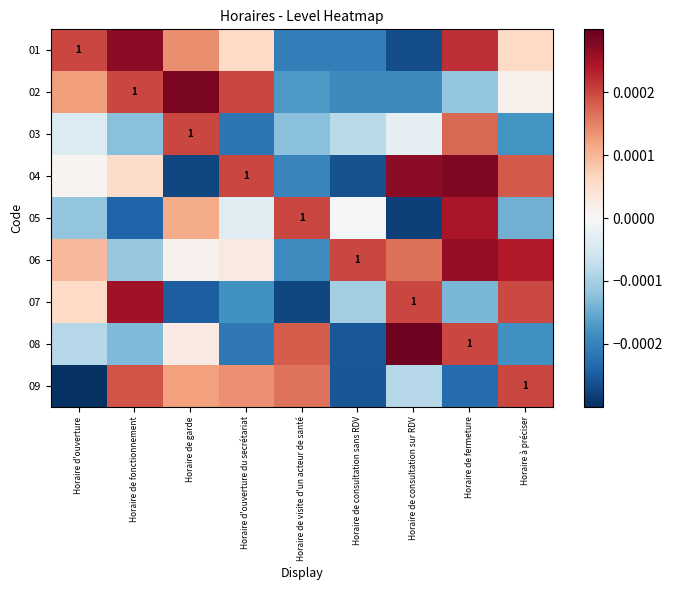

At Horaire d'ouverture du secrétariat, list the series in order from smallest to largest.

03, 08, 07, 05, 06, 01, 09, 02, 04